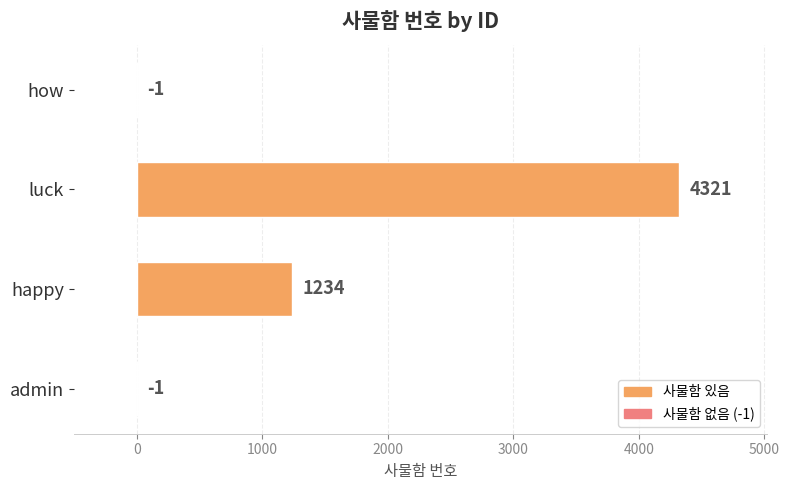

The chart shows a value of -1 at admin. True or false?

True